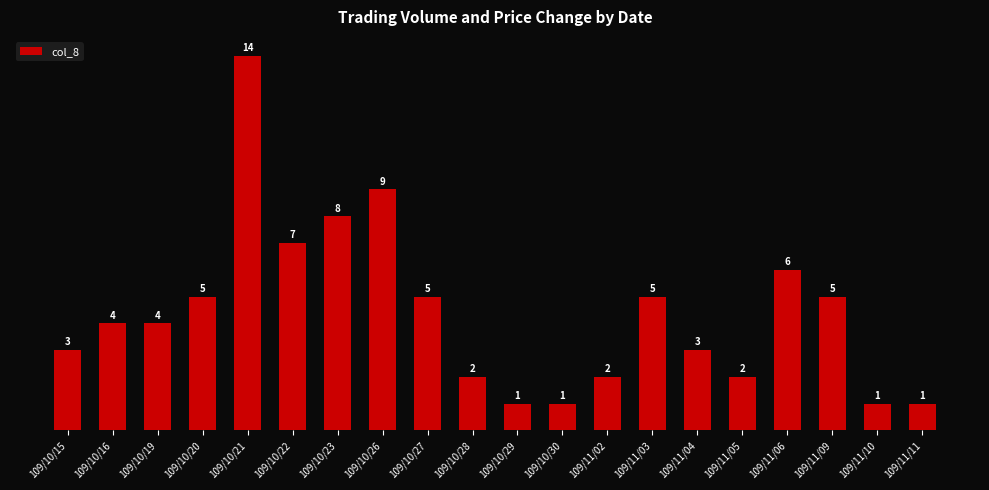

Between 109/10/22 and 109/10/28, which is larger?

109/10/22